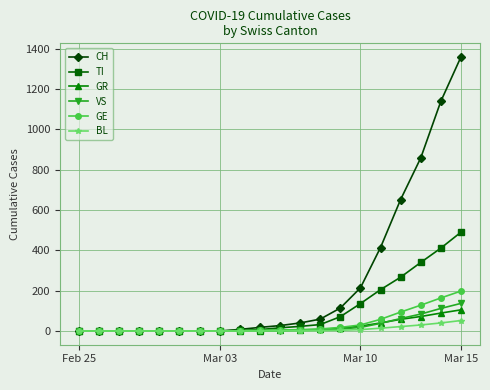

Which series has the widest spread of values?

CH